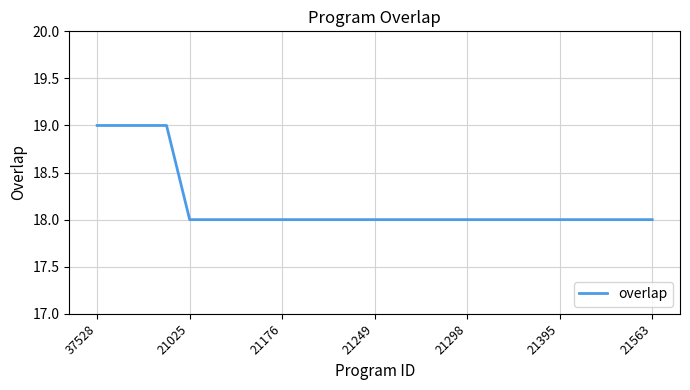

What is the maximum value shown in the chart?

19